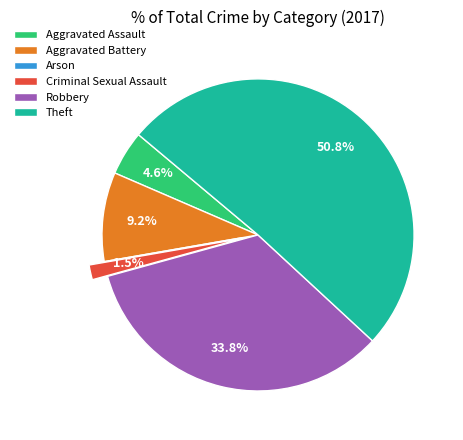

Which category has the biggest portion of the pie?

Theft